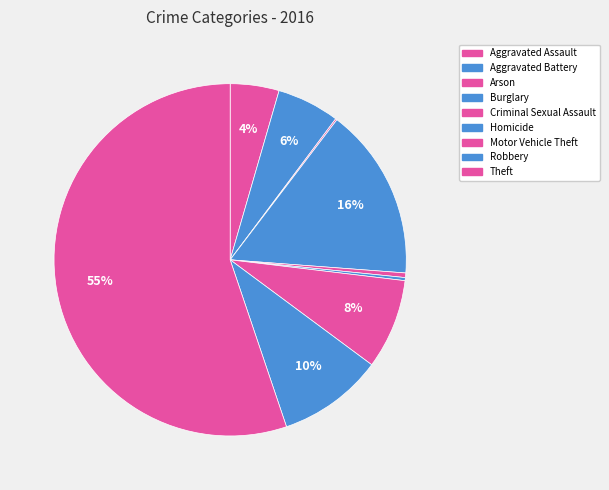

What is the largest slice in the pie chart?

Theft